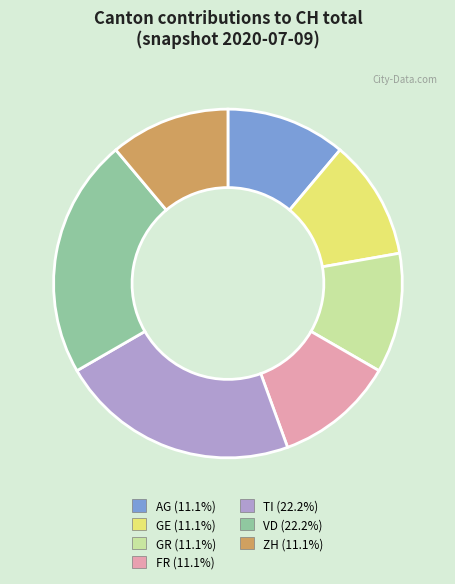

Combined, do GE and GR account for over 50%?

No